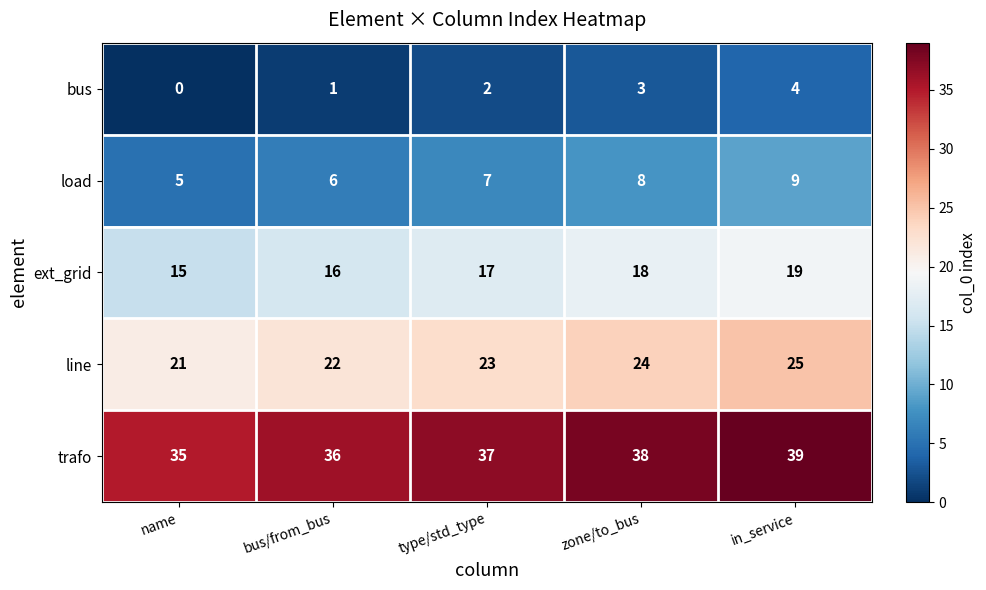

Which category has the highest value across all series?

in_service